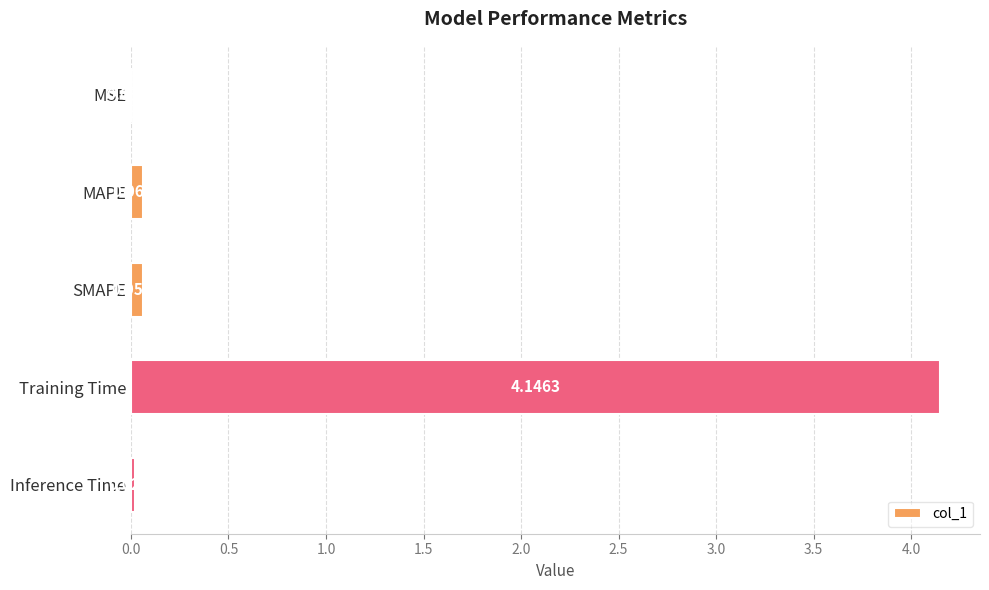

Does the chart contain stacked bars?

No